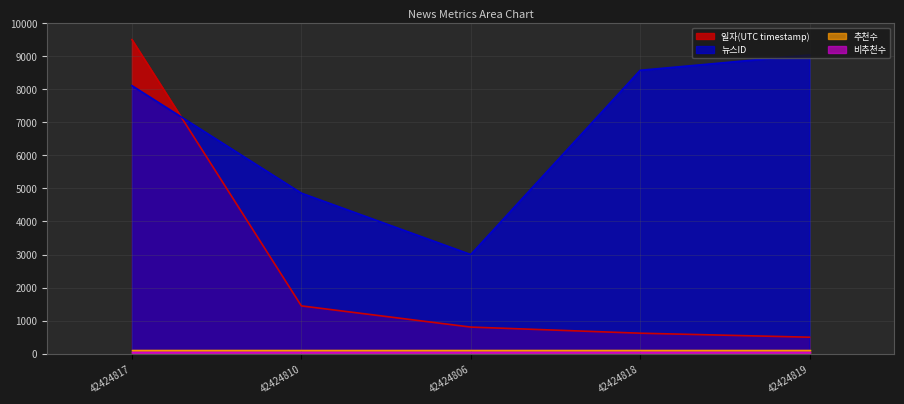

Between 42424818 and 42424819, which series saw the biggest shift?

뉴스ID